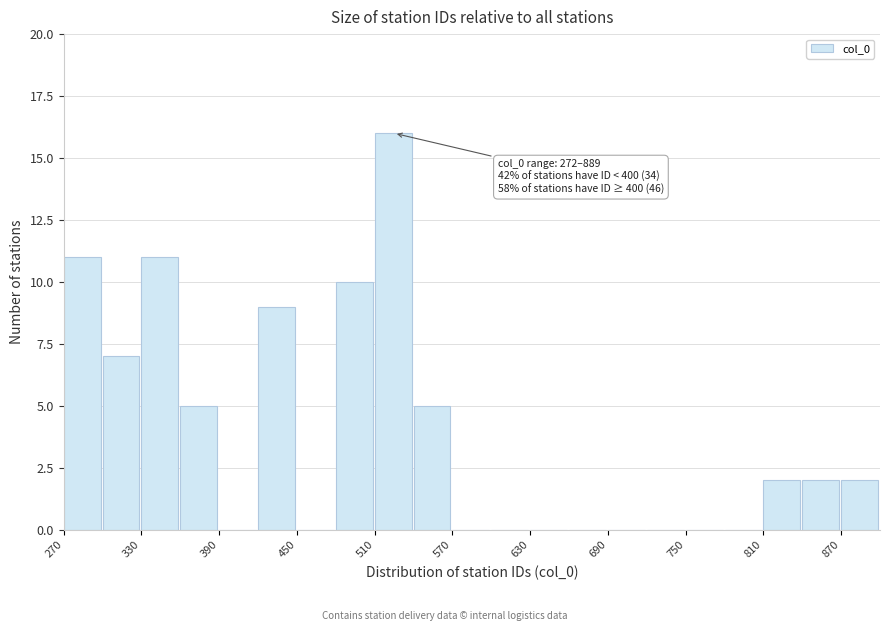

Around what value on the x-axis is the tallest bar? Give the approximate position of its centre, as read against the axis.

520